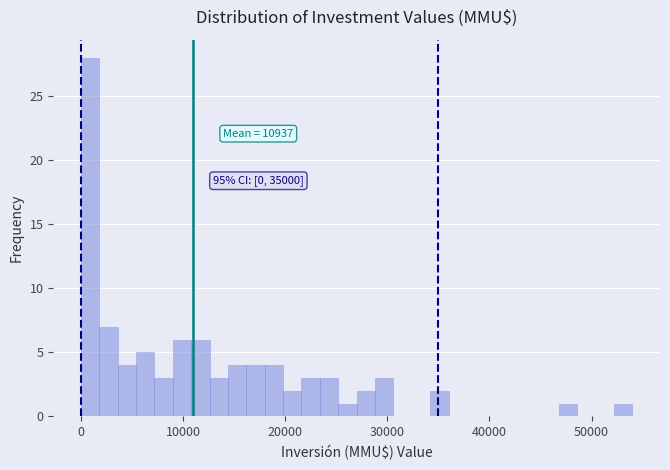

Around what value on the x-axis is the tallest bar? Give the approximate position of its centre, as read against the axis.

1000